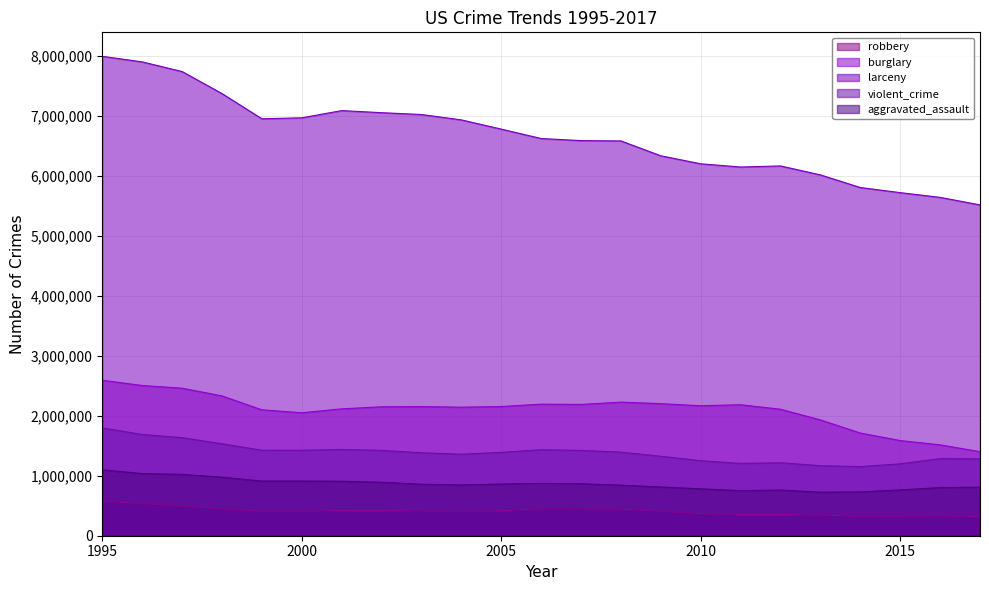

Which series has the largest total across all categories?

larceny